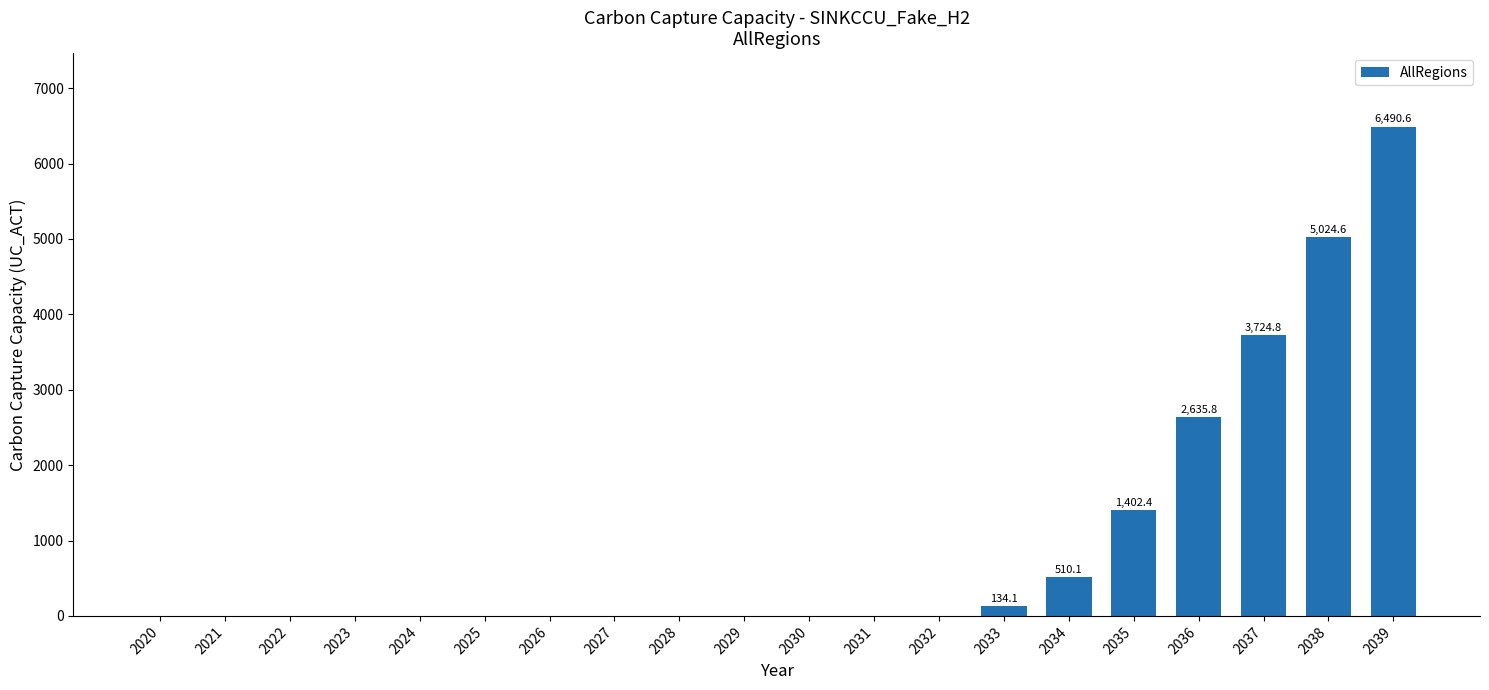

True or false: the data shows 4433.2 at 2025.

False